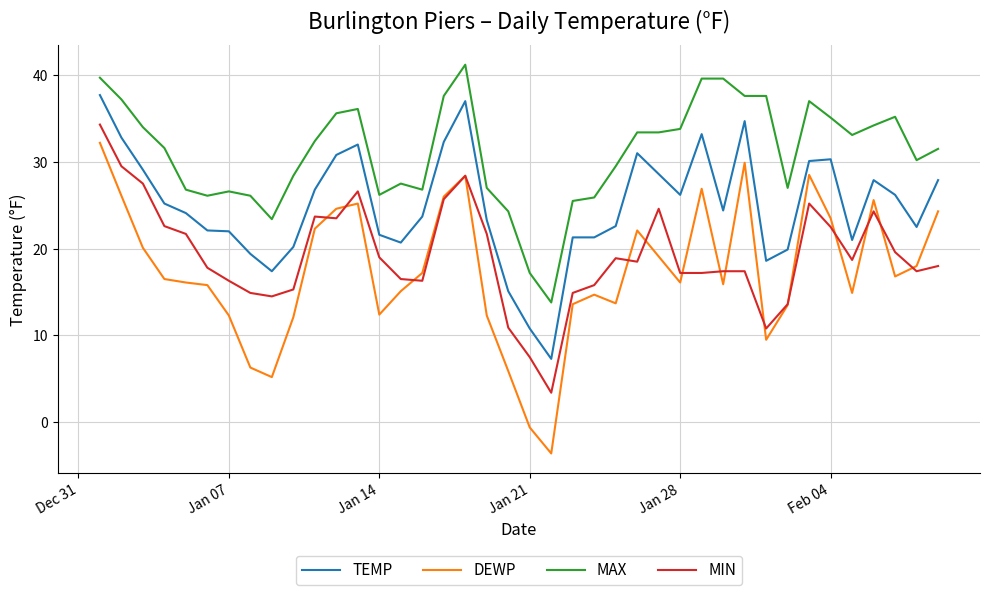

What is the smallest value displayed?

-3.6